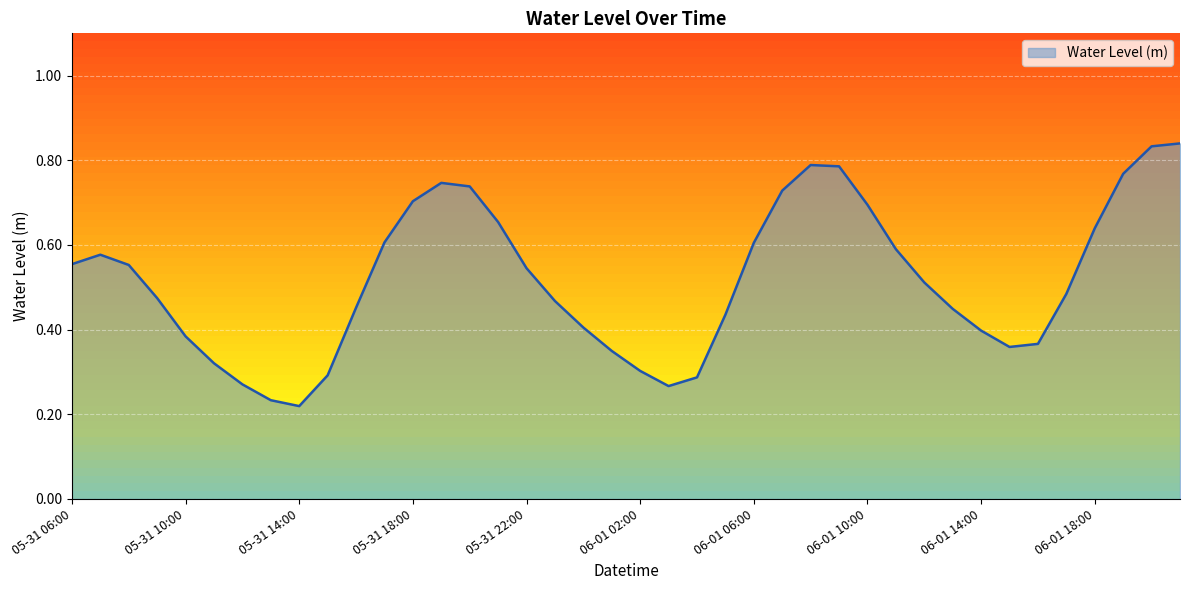

Which category has the highest value across all series?

06-01 21:00